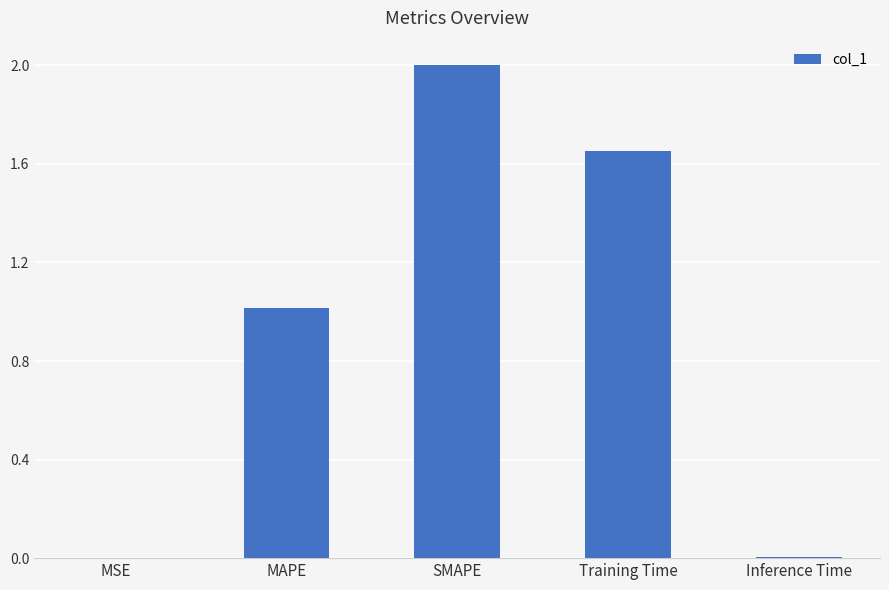

What is the sum of the values at SMAPE and MAPE?

3.0